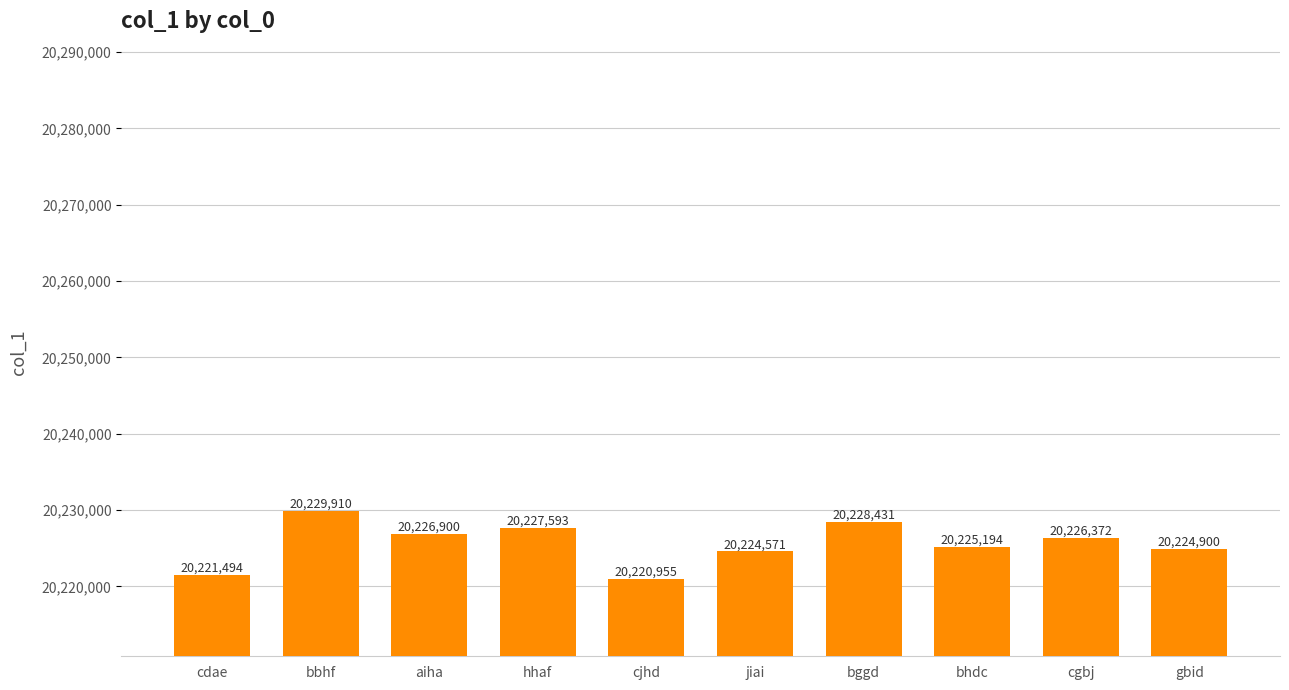

Which category has the lowest value across all series?

cjhd